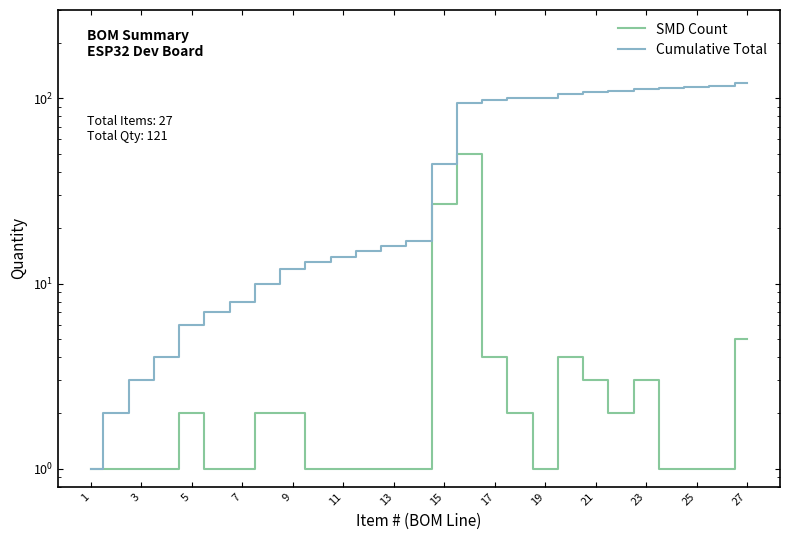

What is the sum of all SMD Count values?

121